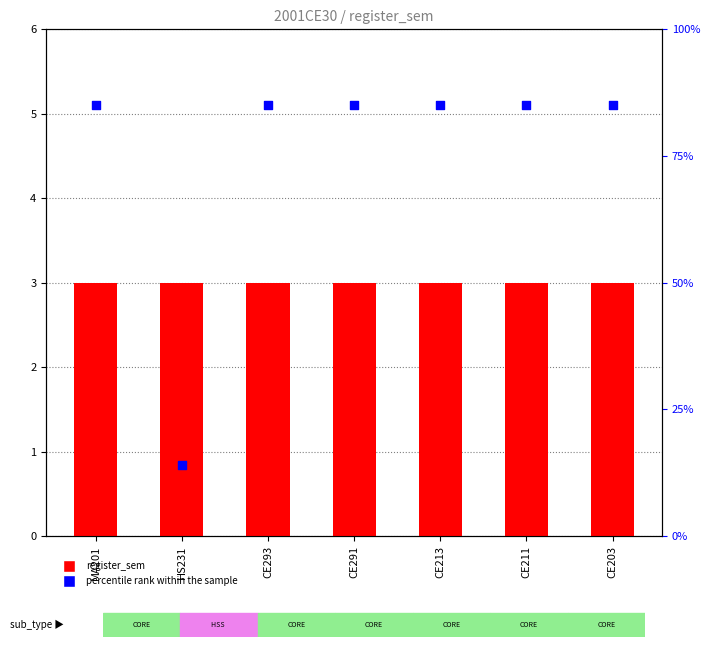

What are all the series names shown in the legend?

register_sem, percentile rank within the sample